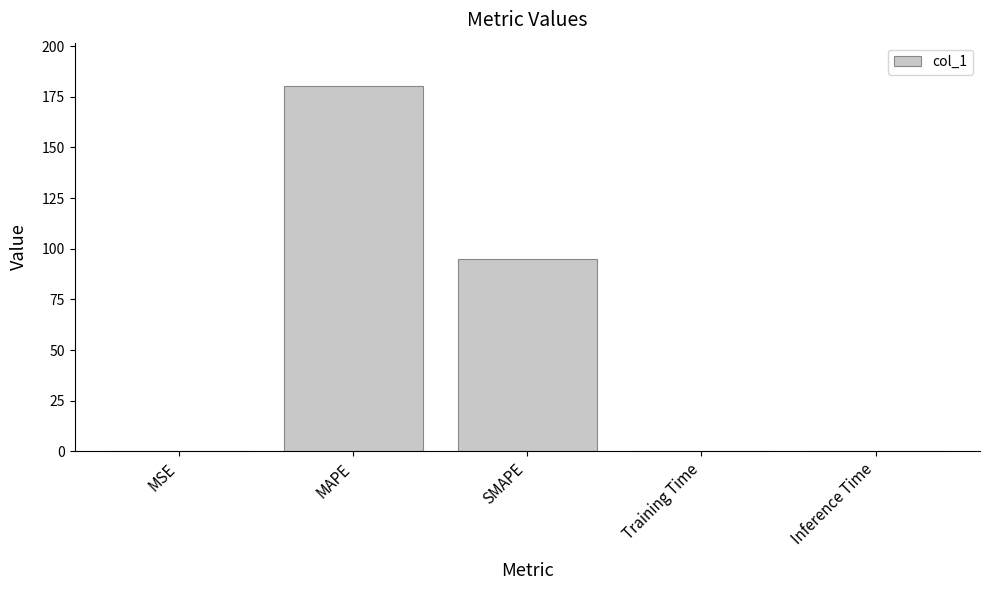

Does the chart contain stacked bars?

No